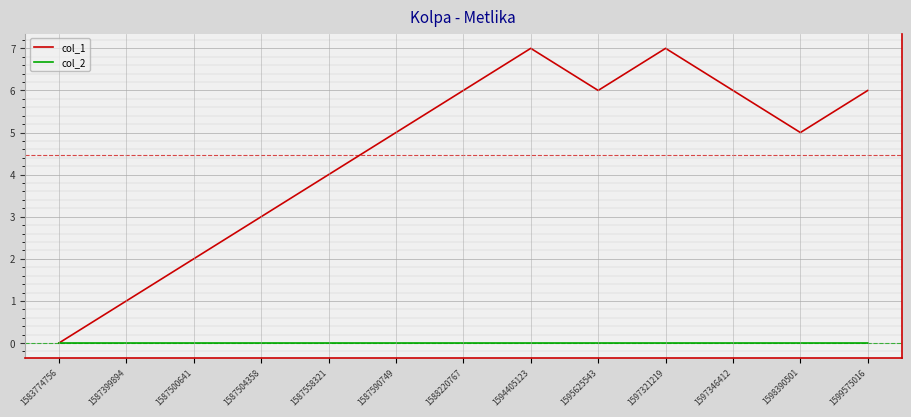

True or false: col_1 has a value of 7 at 1597321219.

True